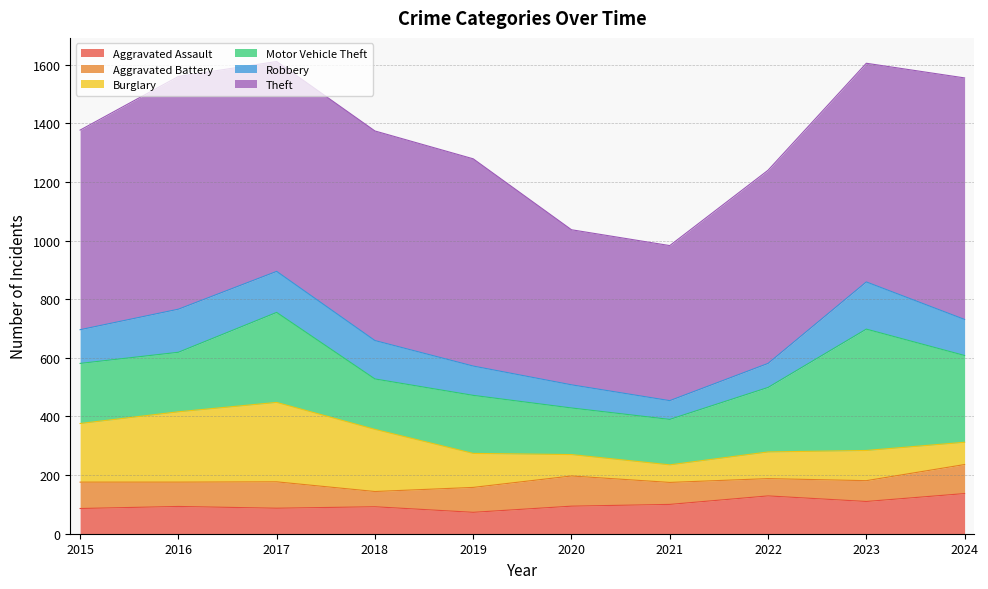

Does the chart display data point markers on the line(s)?

No